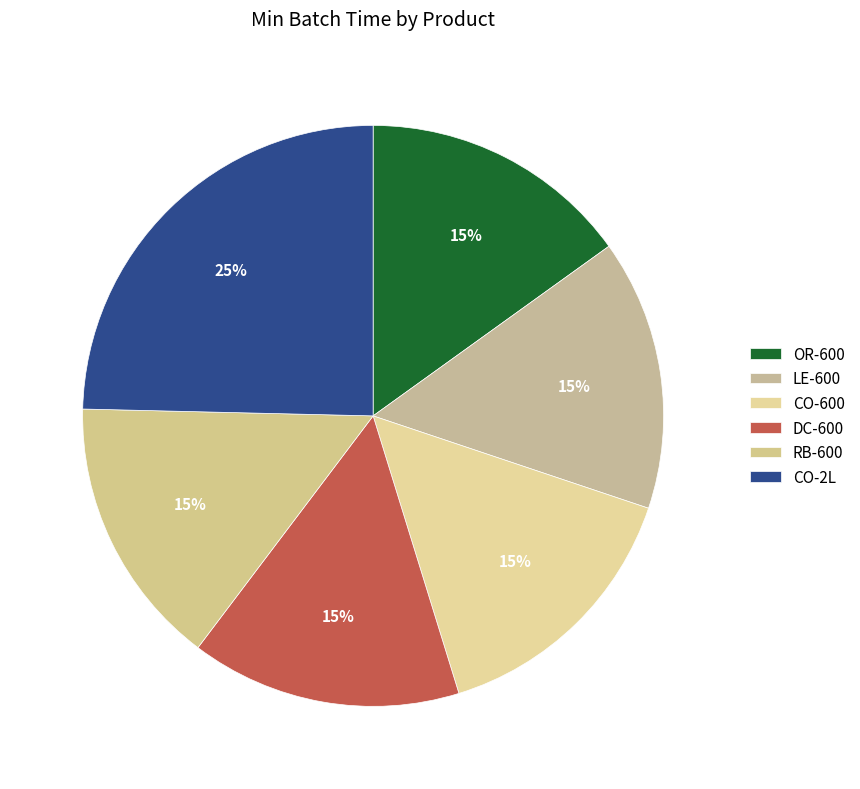

Does CO-600 represent more than half of the total?

No